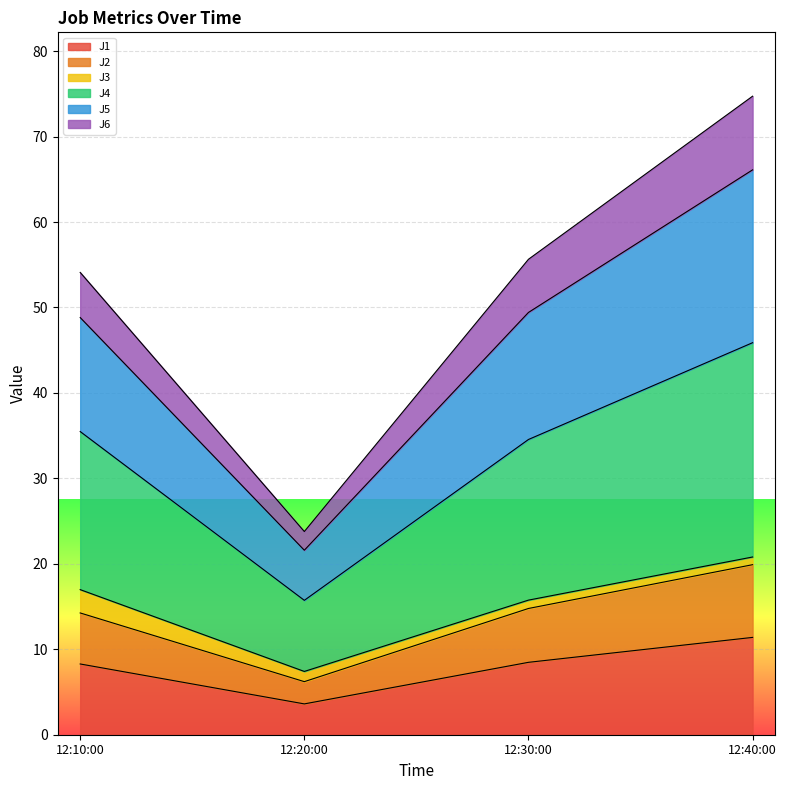

Which category has the lowest value in the J1 series?

12:20:00